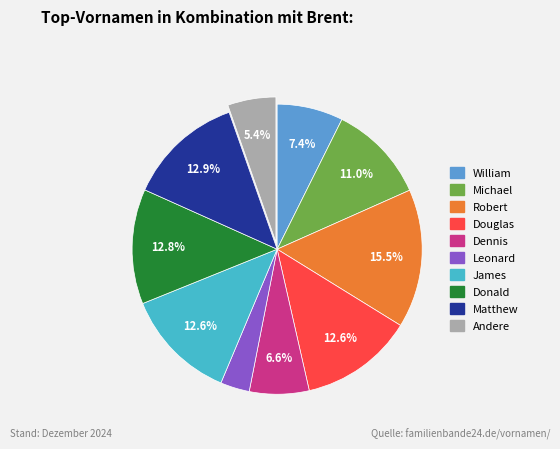

Is there any slice that represents more than half of the pie?

No